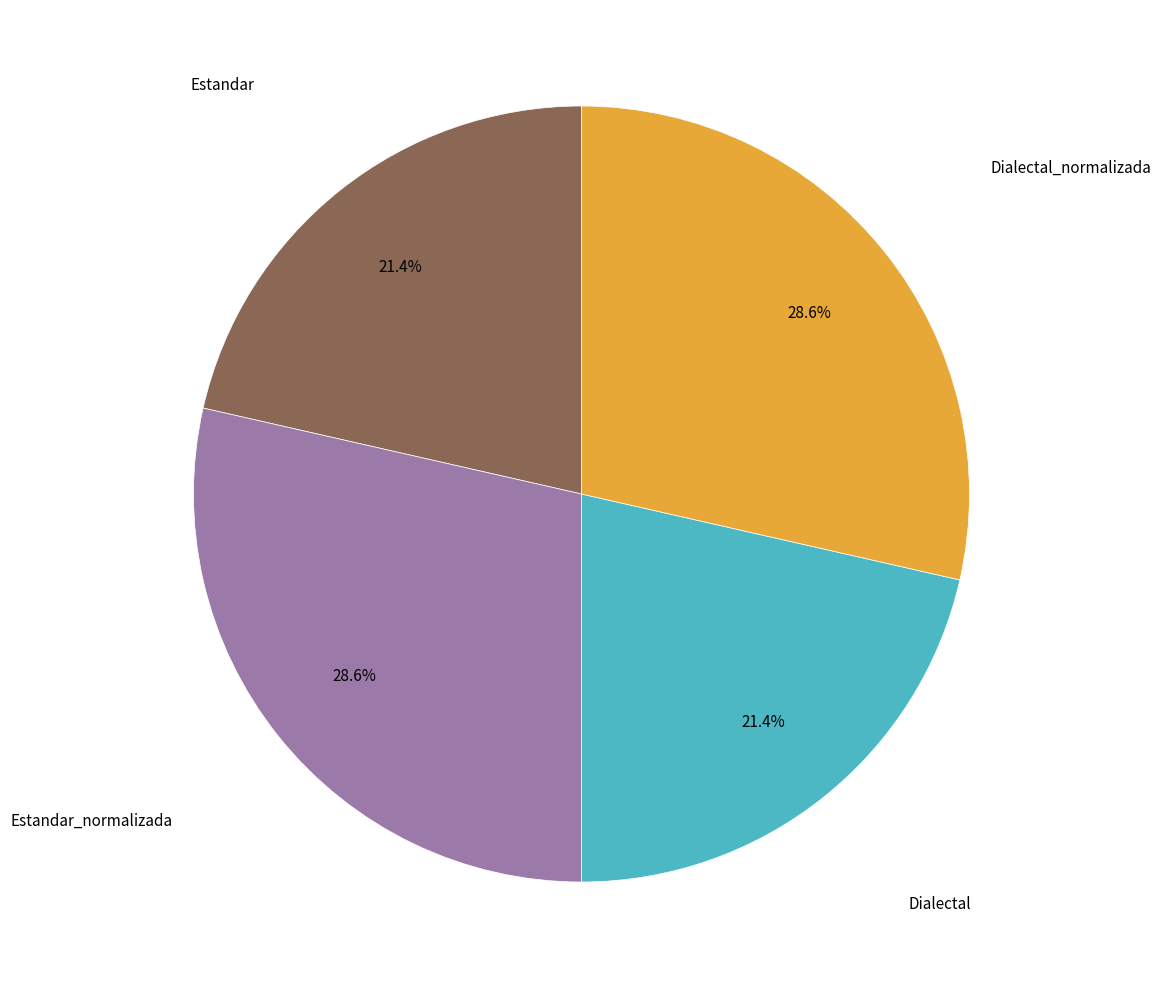

Is there a majority slice in this chart?

No